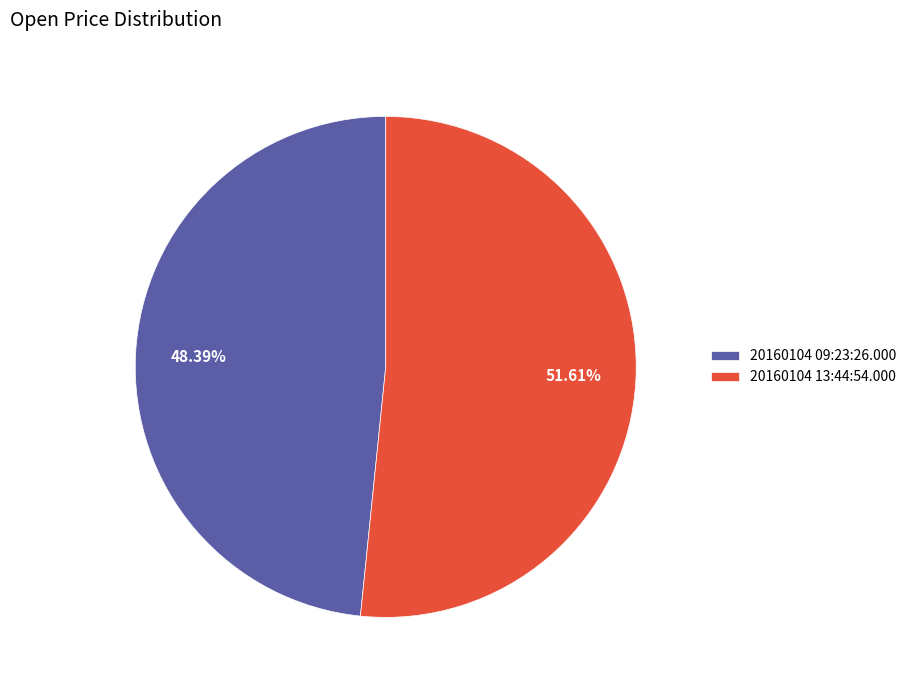

What is the largest slice in the pie chart?

20160104 13:44:54.000